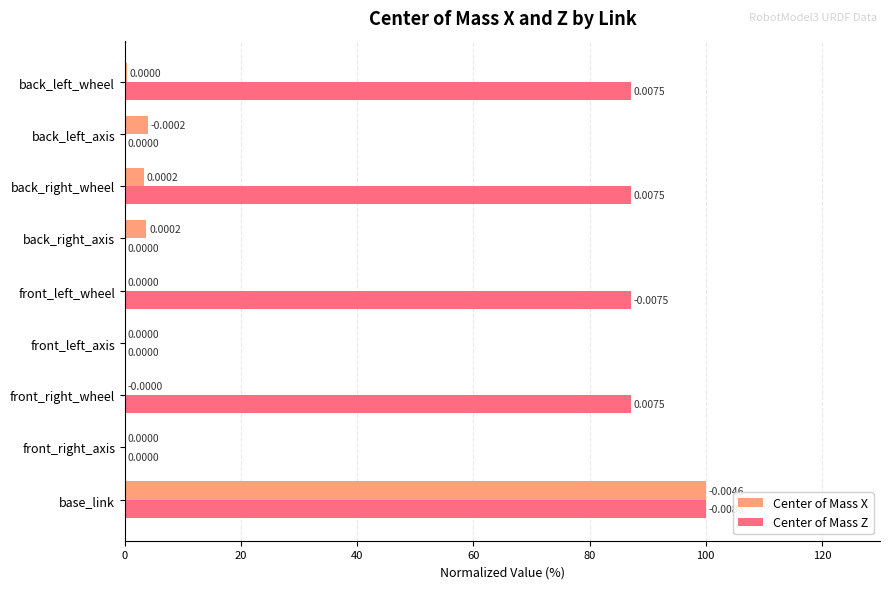

What is the sum of all Center of Mass X values?

111.2